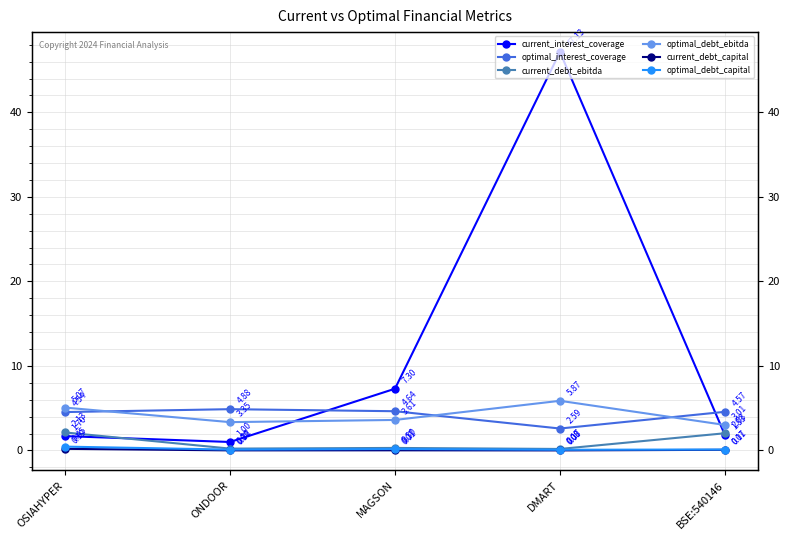

True or false: optimal_debt_capital has more than 2 points higher than both neighbors.

False